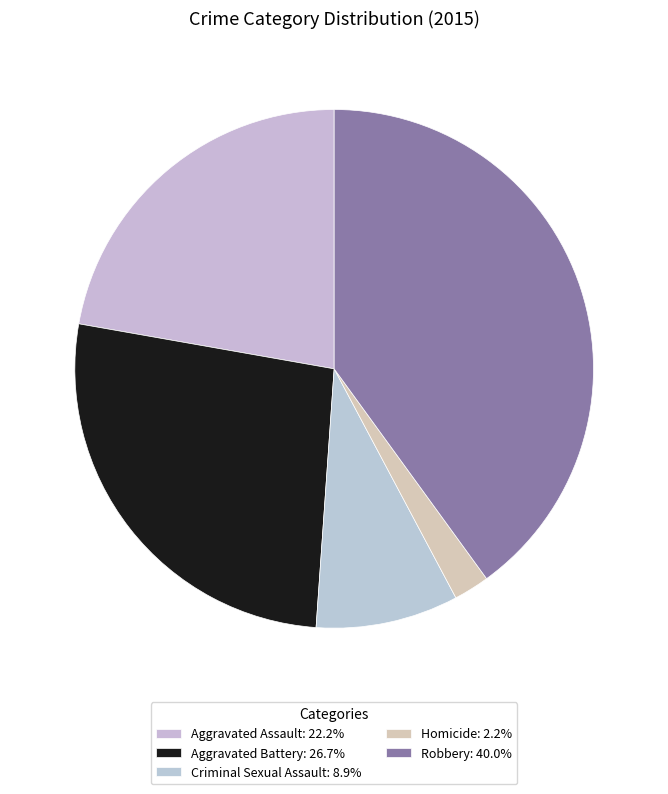

Which category has the biggest portion of the pie?

Robbery